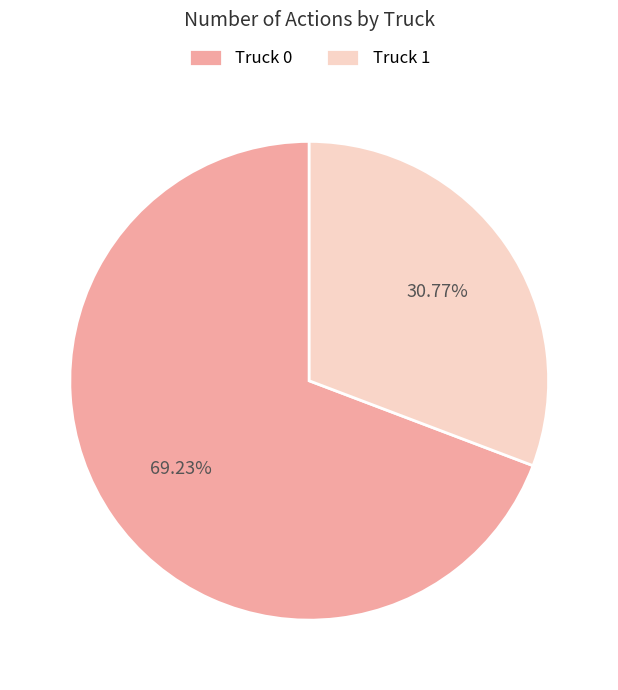

To the nearest percent, what portion does Truck 0 represent?

69%